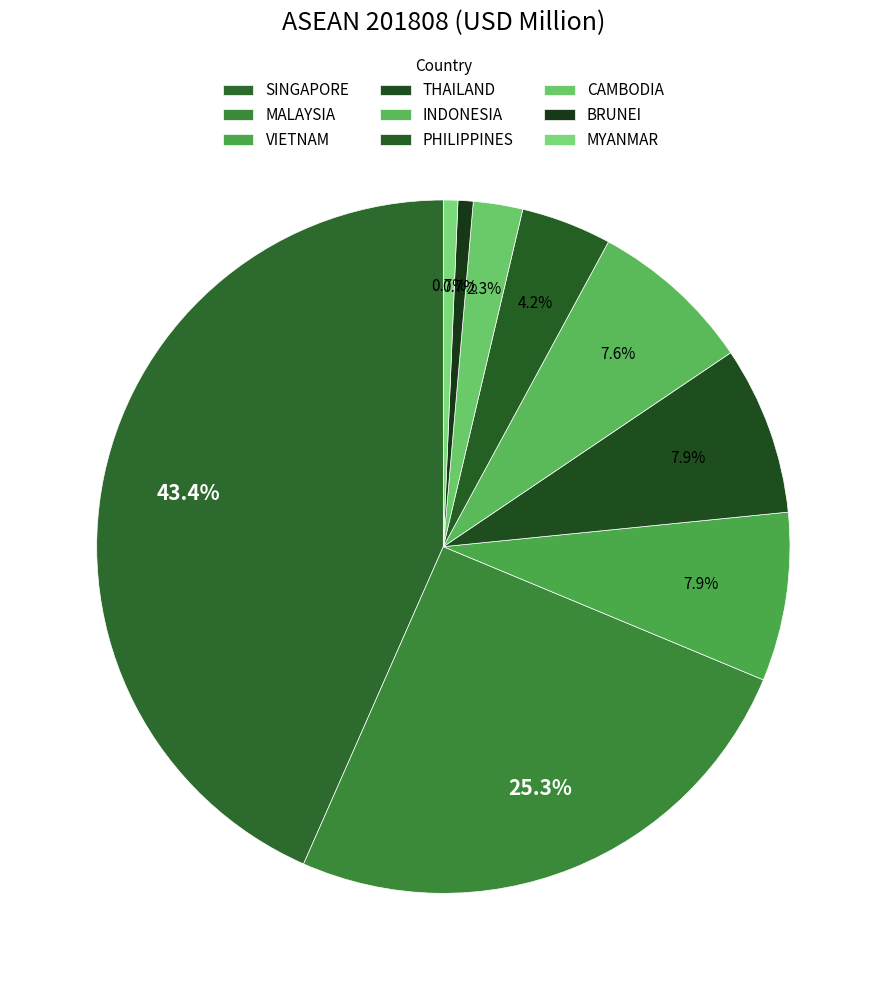

Count the number of slices in the pie.

9